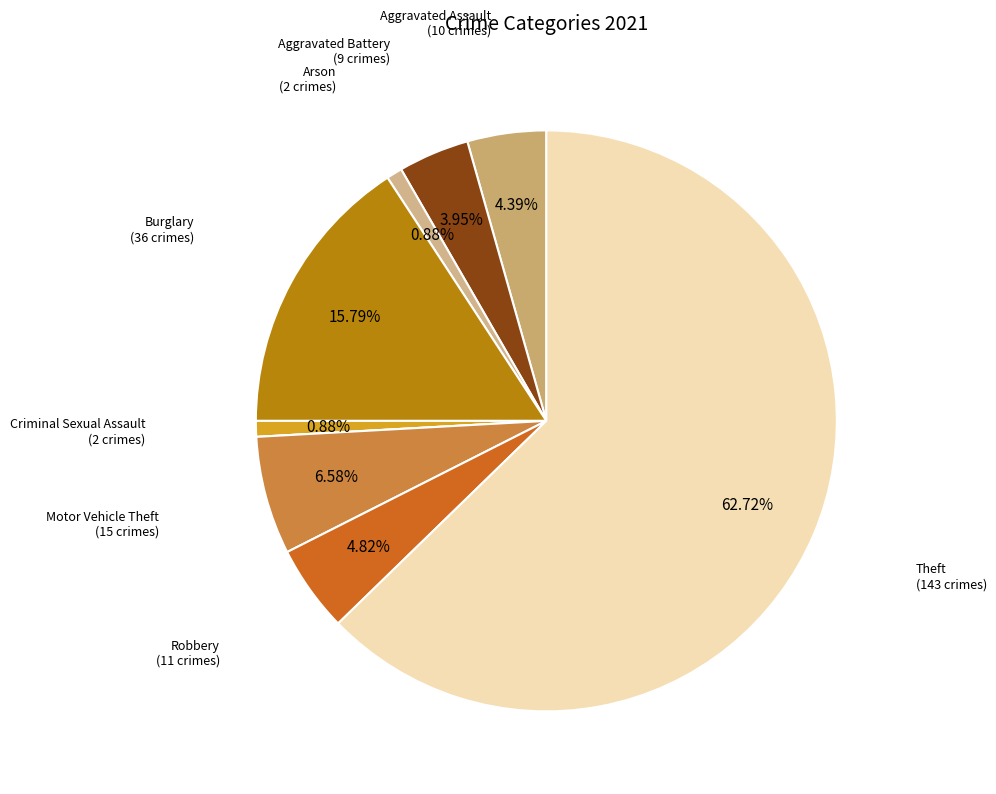

Count the number of slices in the pie.

9